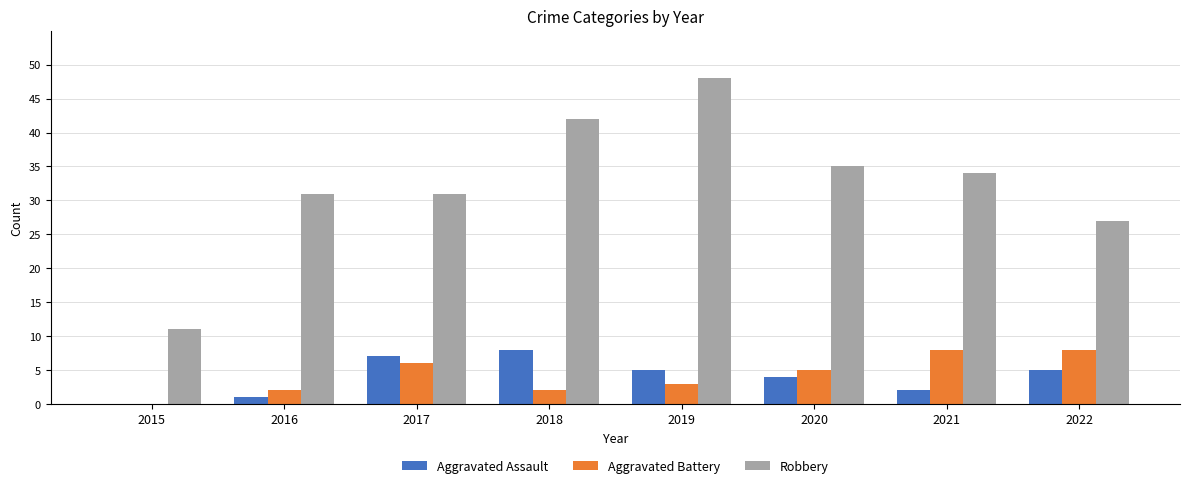

Which series changed the most between 2018 and 2022?

Robbery